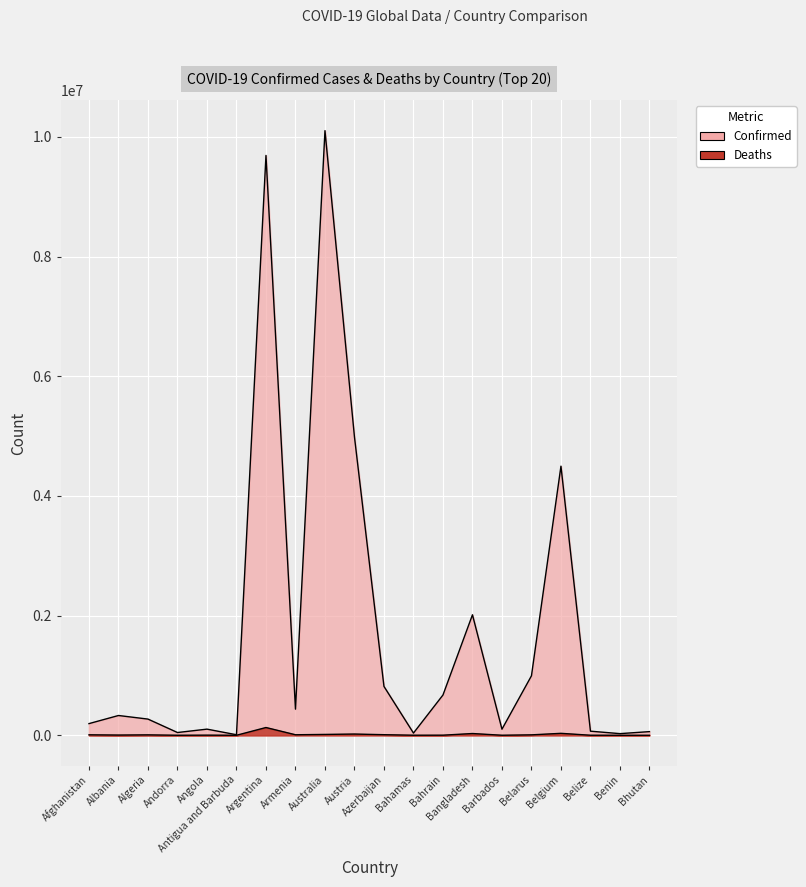

Where does the Deaths series first go above 6879?

Afghanistan